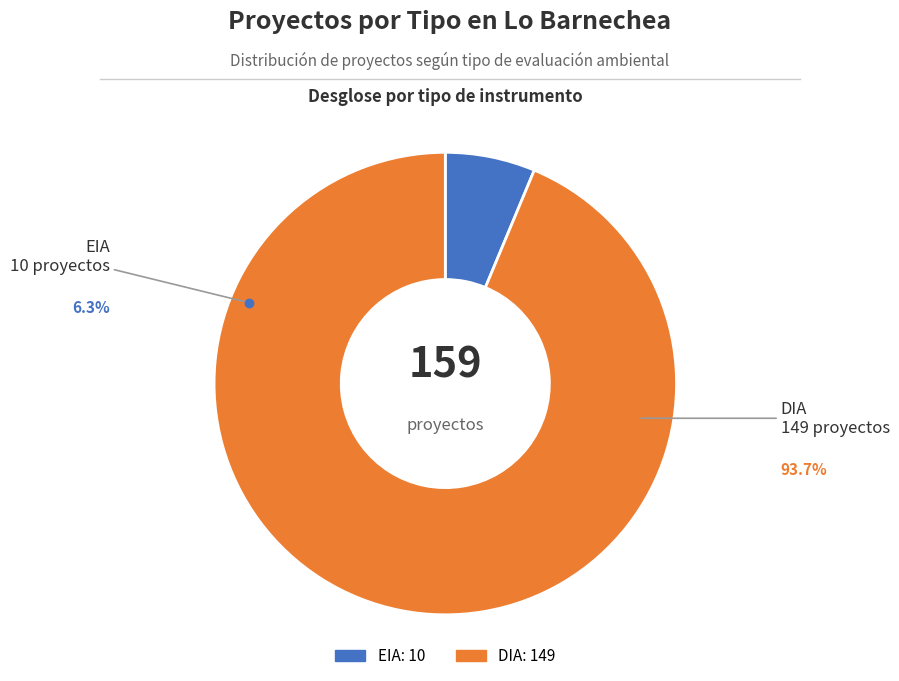

What is the ratio of the value at DIA to the value at EIA?

14.9